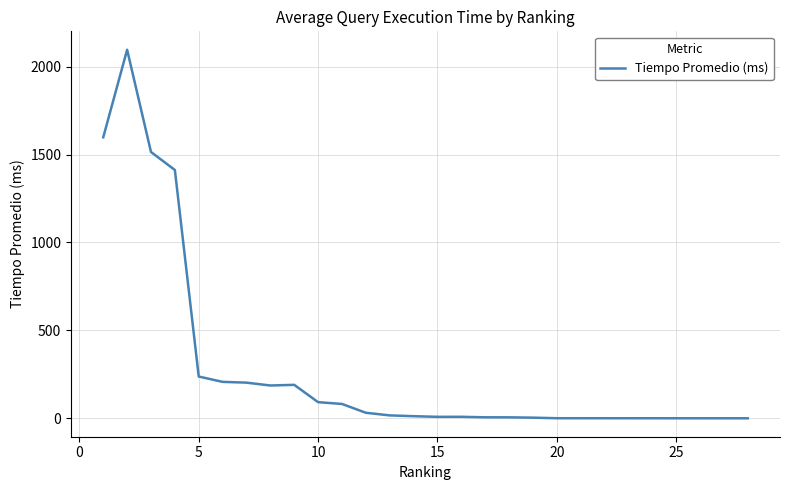

What is the maximum value shown in the chart?

2095.8